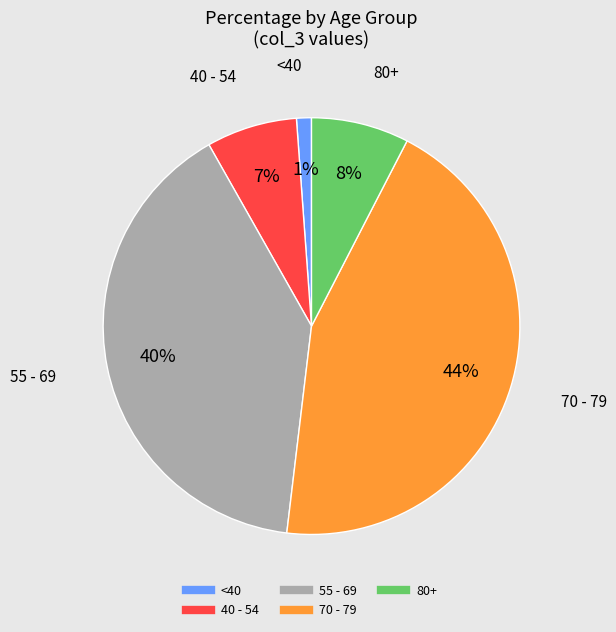

Does any single category account for the majority?

No